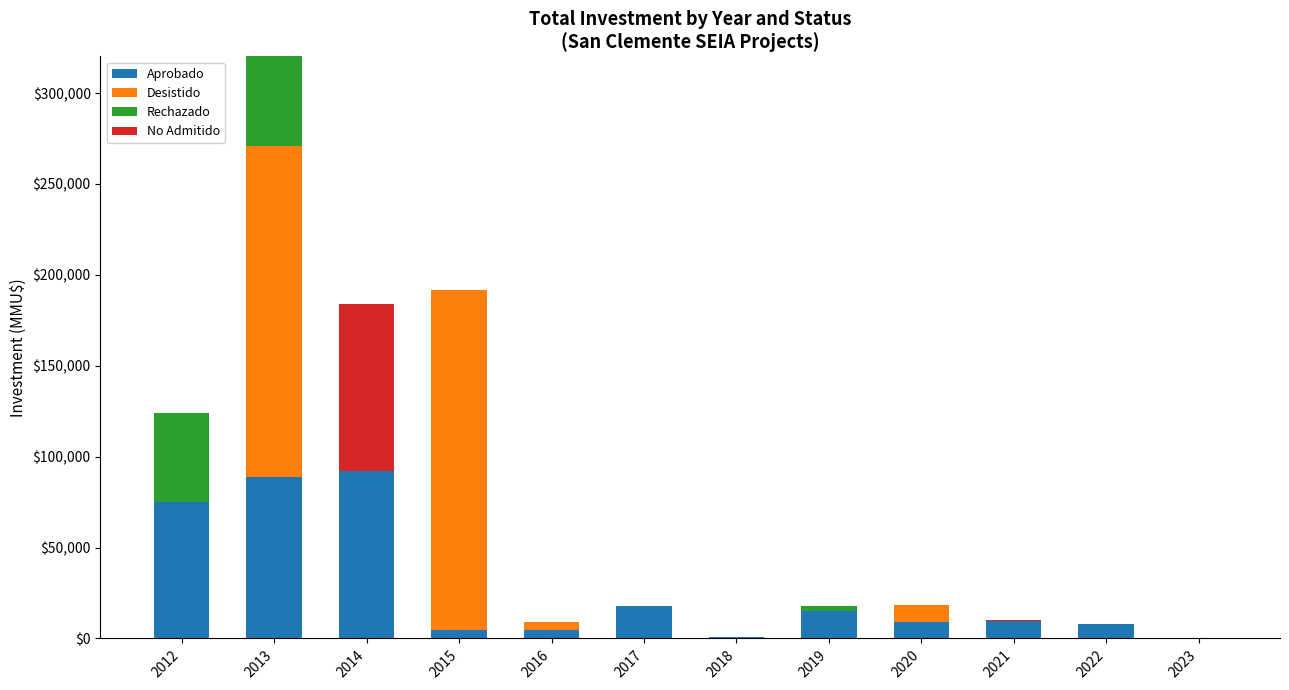

What is the highest value of the Aprobado series?

92010